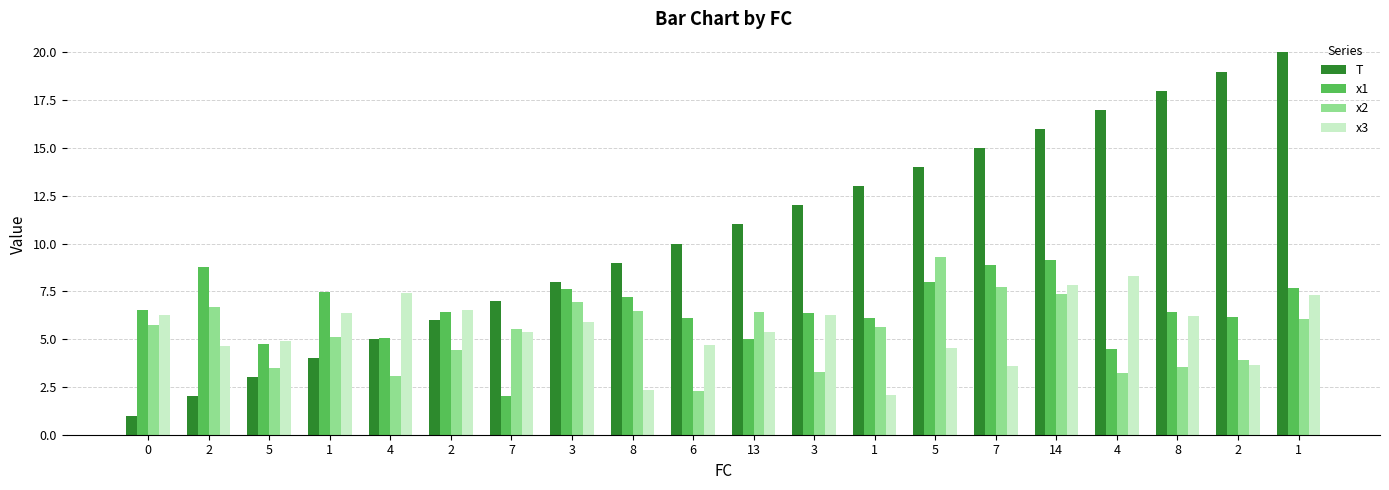

What is the label of the 15th bar from the left?

7